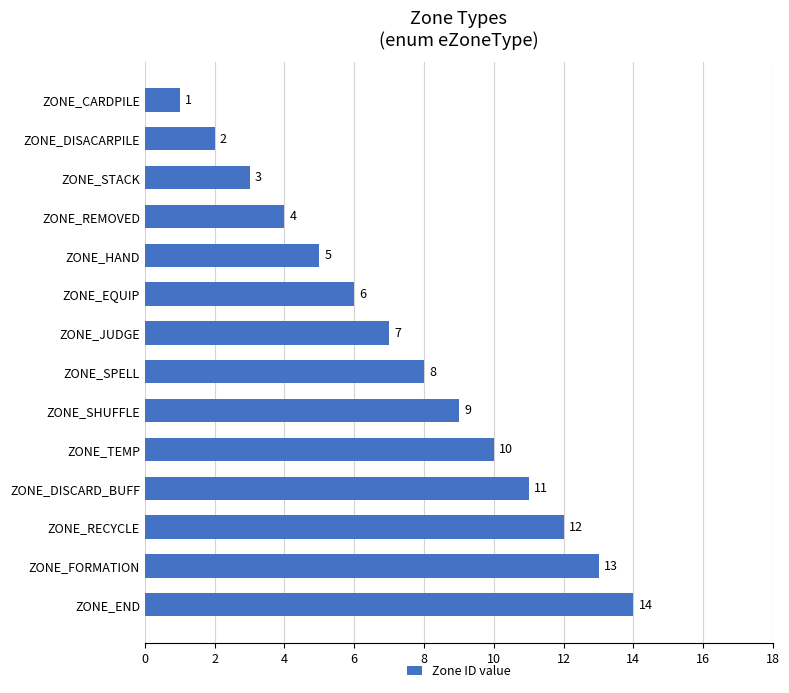

What is the change in value from ZONE_REMOVED to ZONE_END?

+10